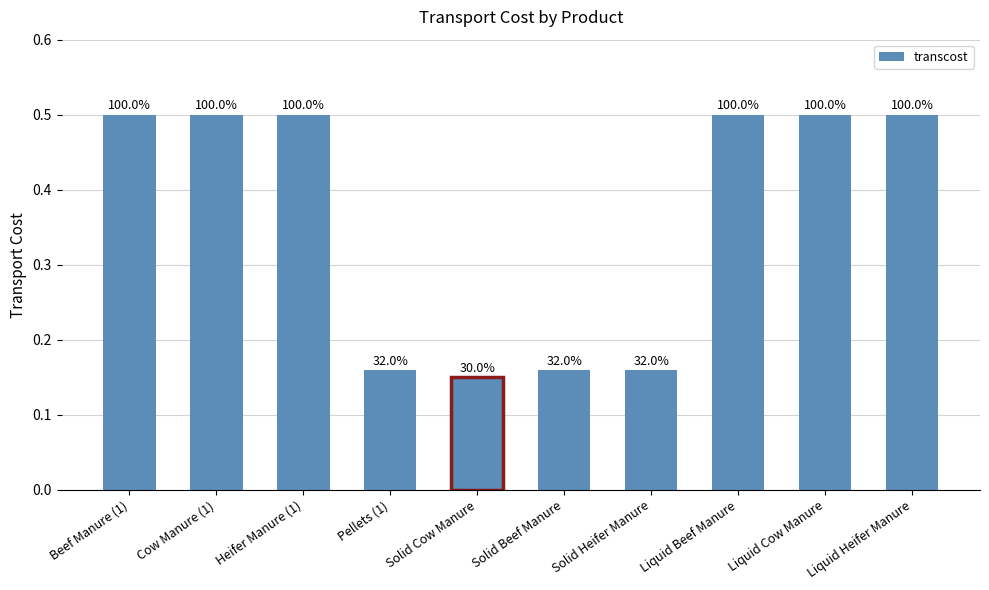

What is the difference between the maximum and second lowest values?

0.3